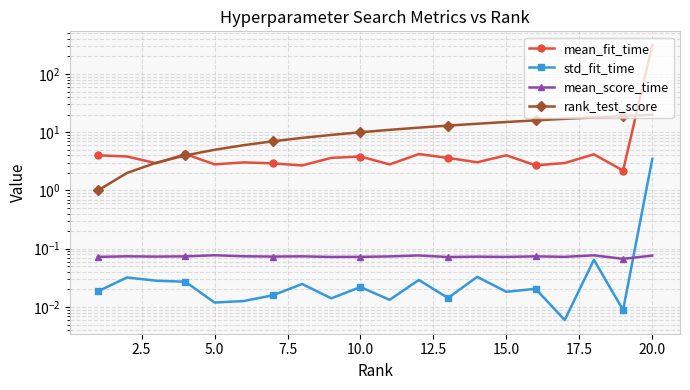

How many values in the rank_test_score series exceed 11?

9